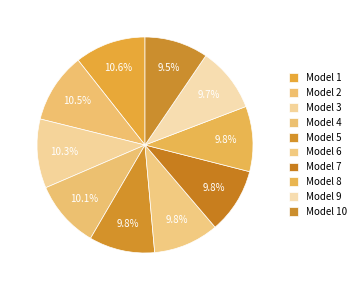

How many segments does this pie chart have?

10